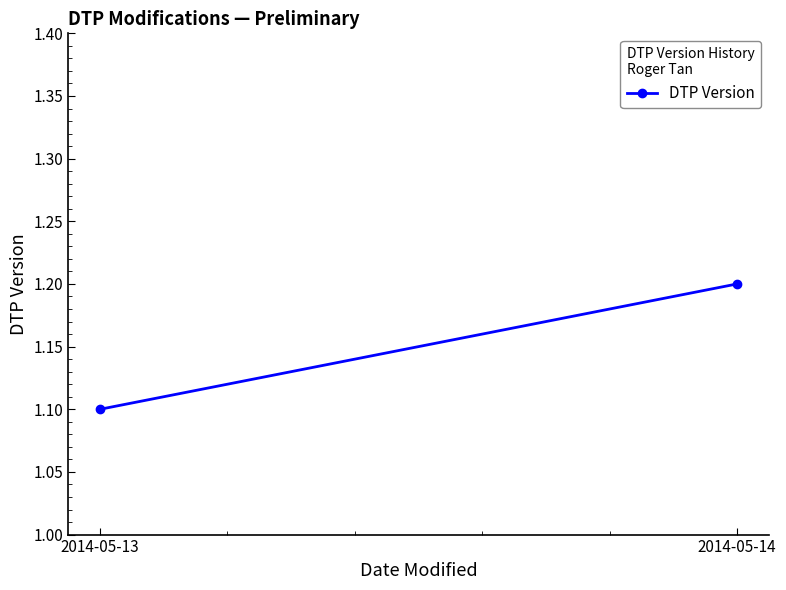

List the labels in order of value, smallest first.

2014-05-13, 2014-05-14